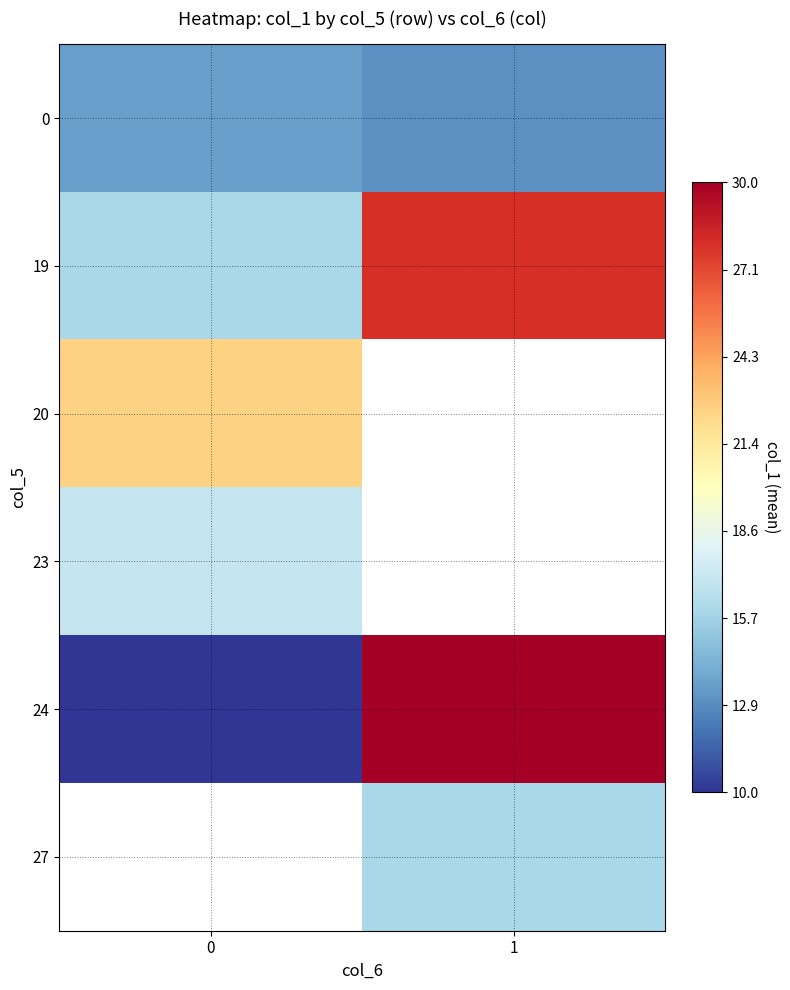

At how many categories does at least one series exceed 28?

1